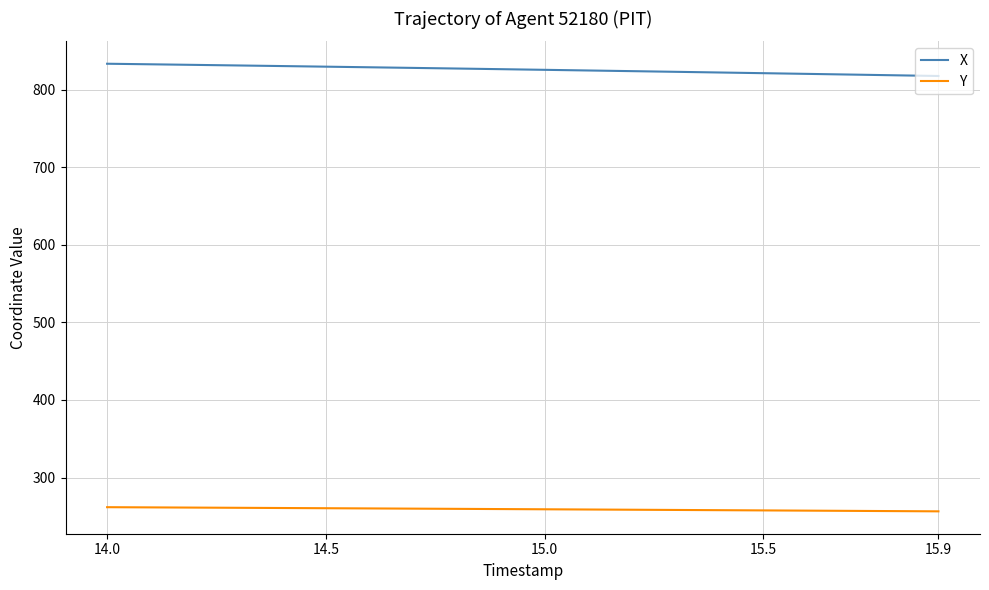

Rank the series by their average value, from lowest to highest.

Y, X